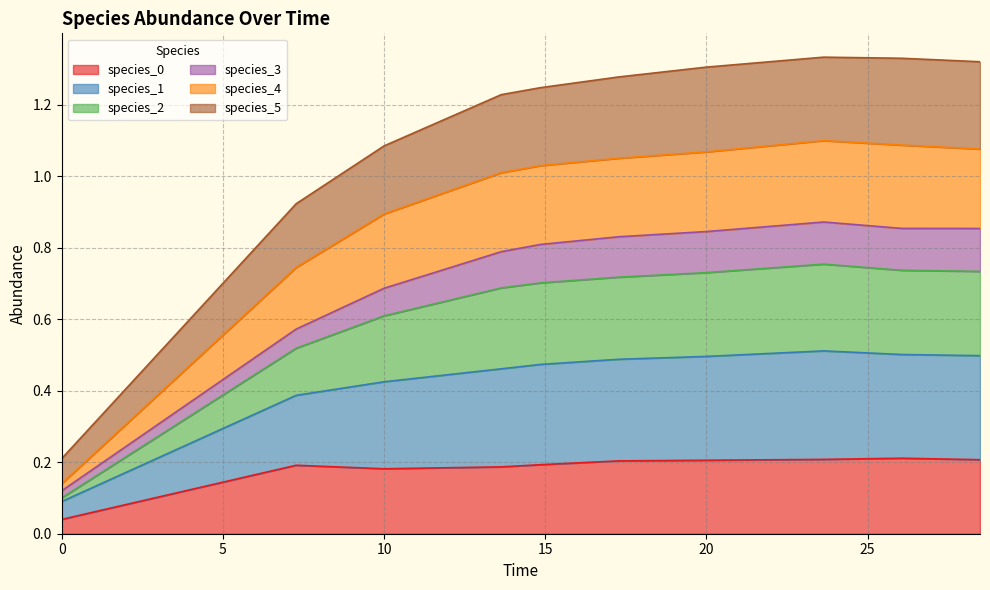

What is the approximate value of species_2 at 0.0?

0.1